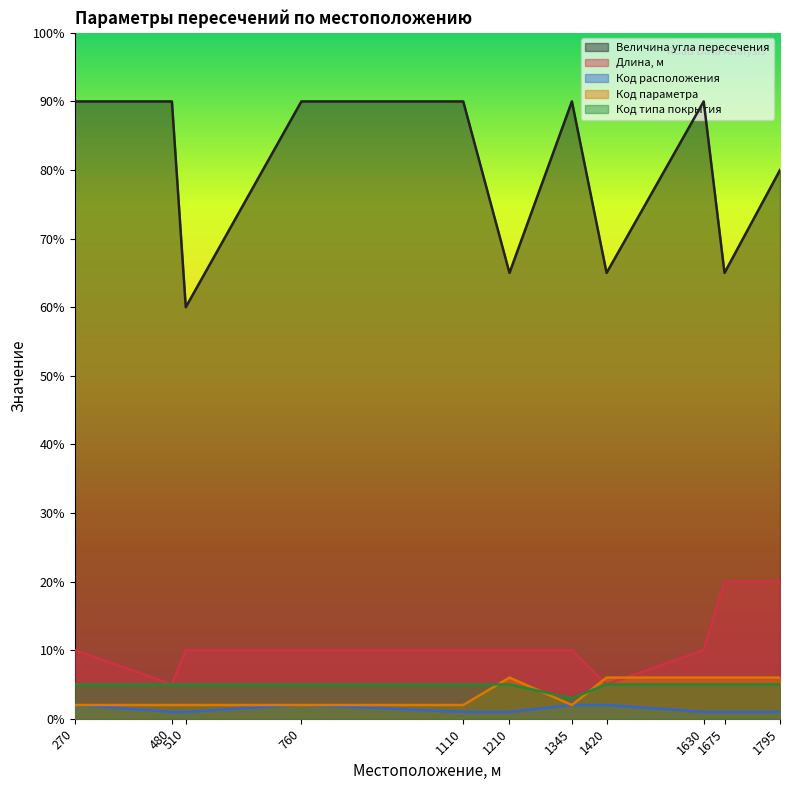

In Величина угла пересечения, how many points are lower than both neighbors (excluding endpoints)?

4